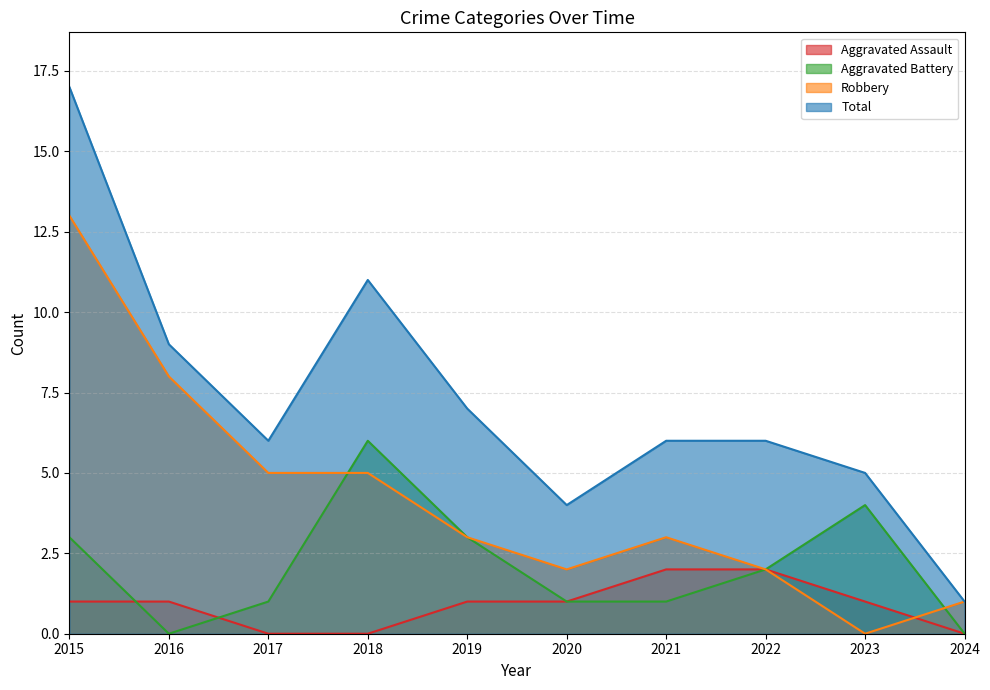

Which has a higher value, 2024 or 2023?

2023